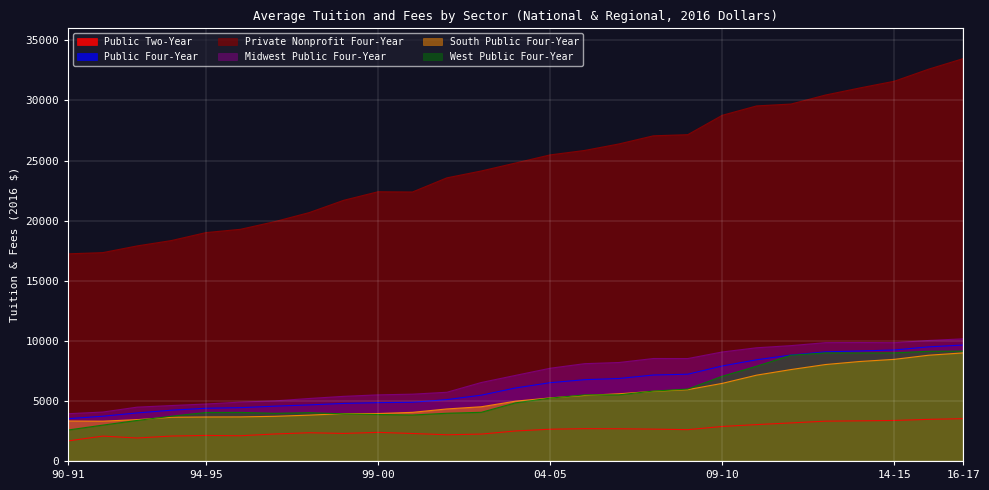

What position from the left is 91-92?

2